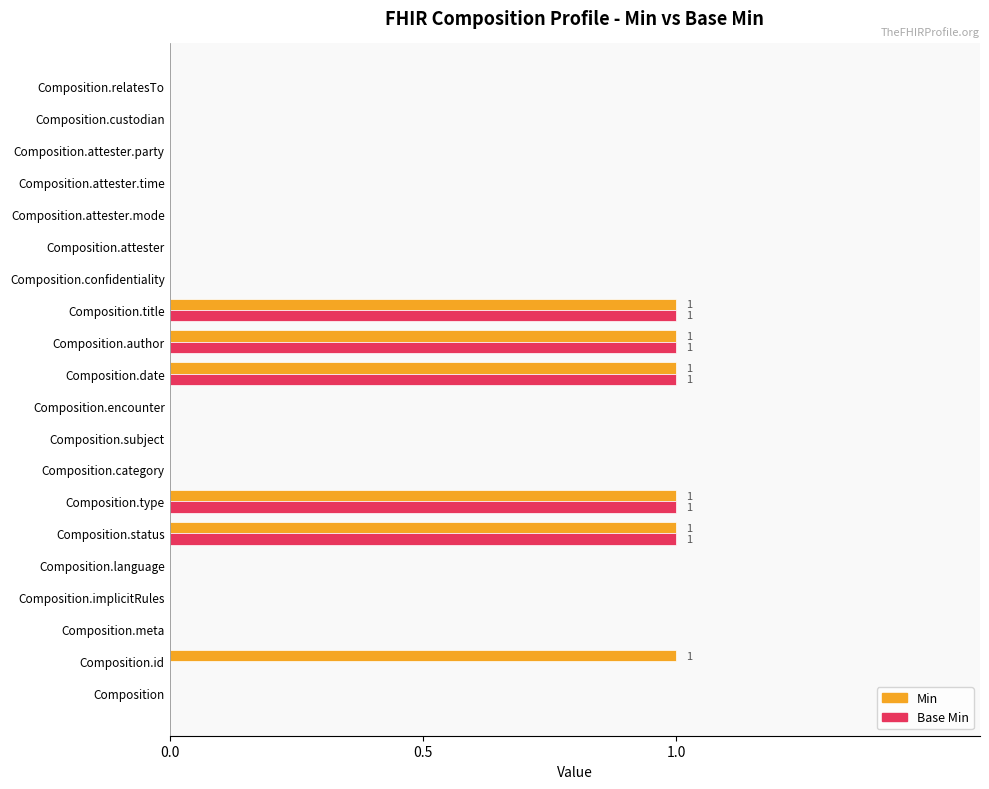

What is the sum of all Min values?

6